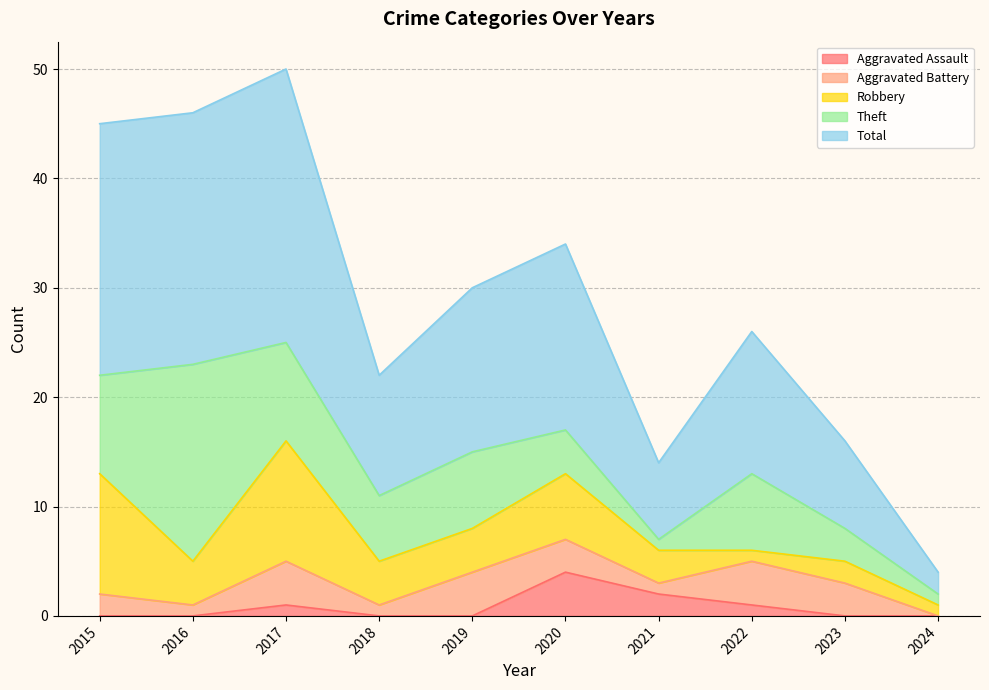

True or false: Robbery and Total intersect in this chart.

False